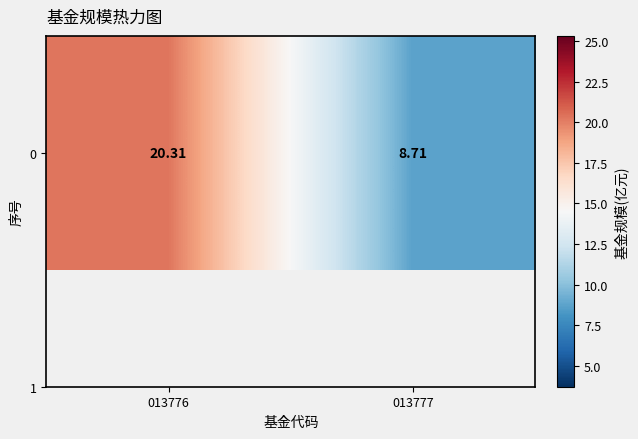

What is the difference between the maximum and minimum values?

11.6